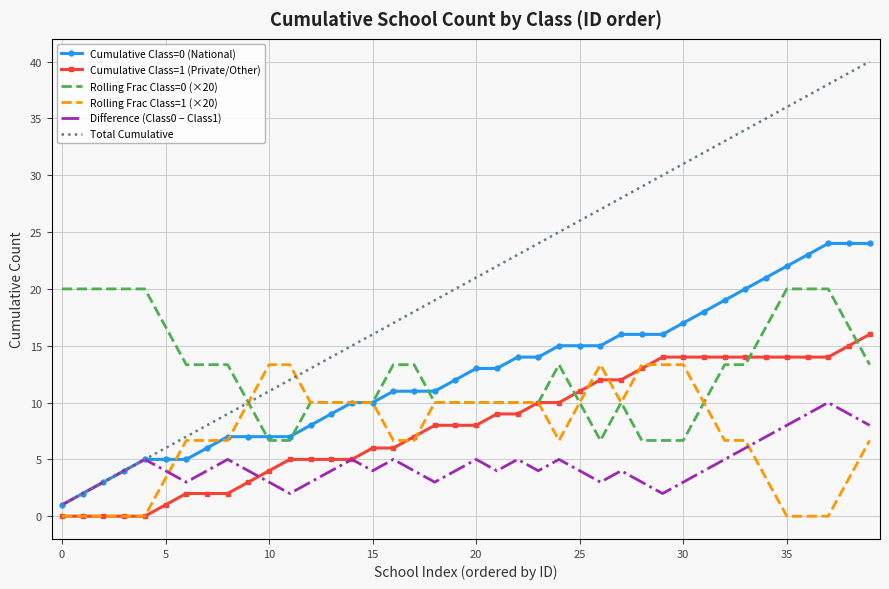

True or false: Cumulative Class=1 (Private/Other) and Total Cumulative cross at least once.

False